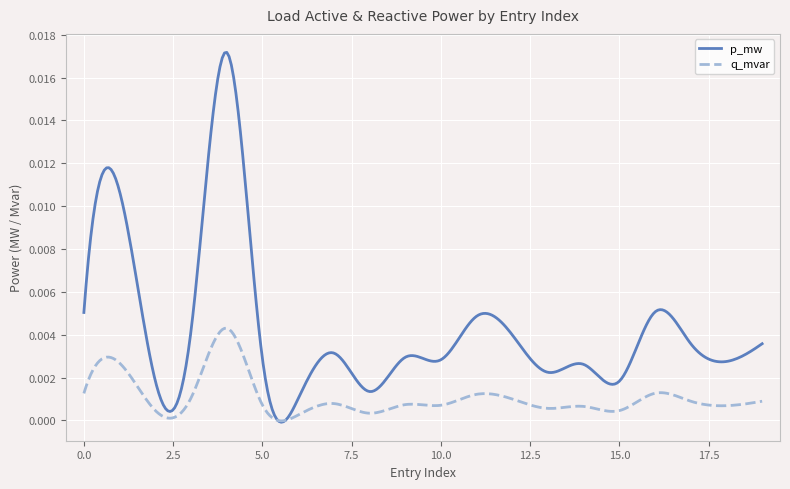

Rank the series by their maximum value, from highest to lowest.

p_mw, q_mvar